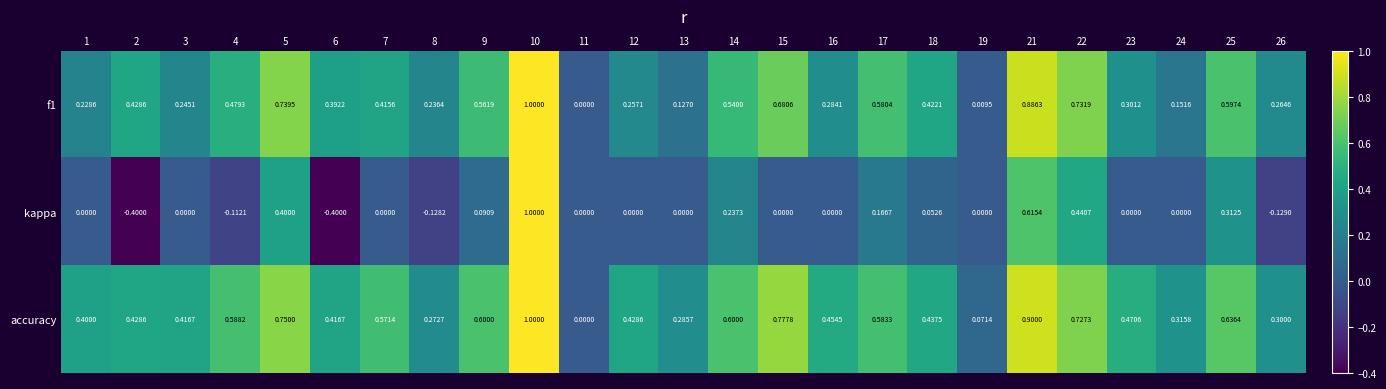

Which series has the largest total across all categories?

accuracy